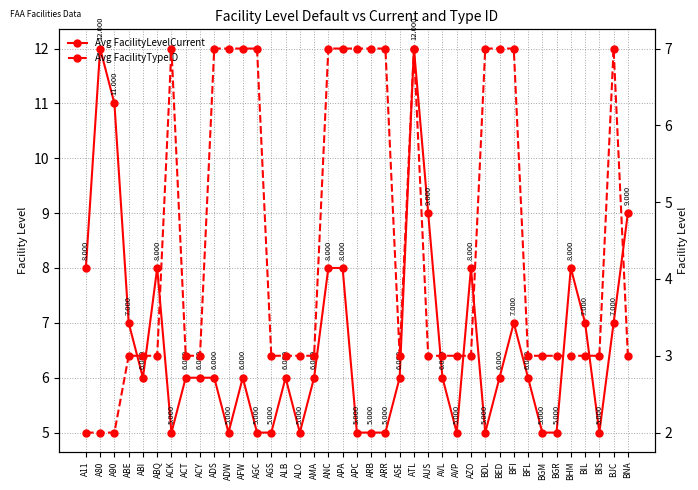

Between AGC and BHM, which is larger?

BHM